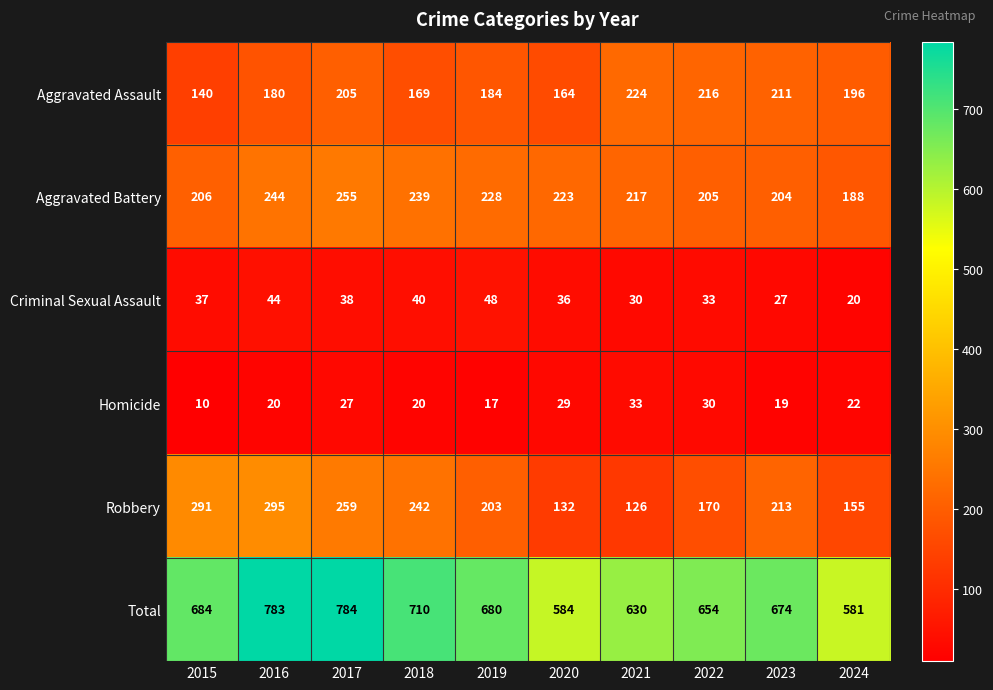

List the series in order of their peak value, lowest first.

Homicide, Criminal Sexual Assault, Aggravated Assault, Aggravated Battery, Robbery, Total